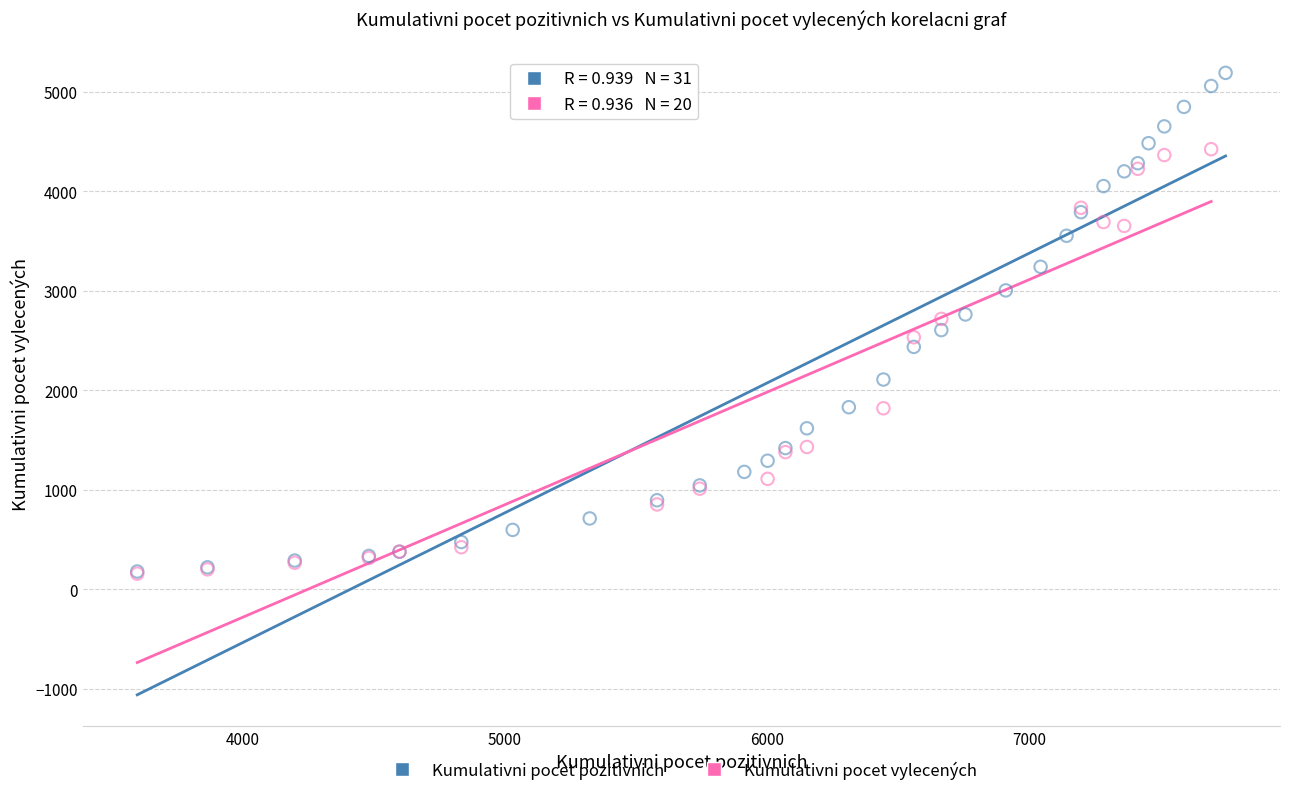

Which series reaches the maximum Y coordinate?

Kumulativni pocet pozitivnich